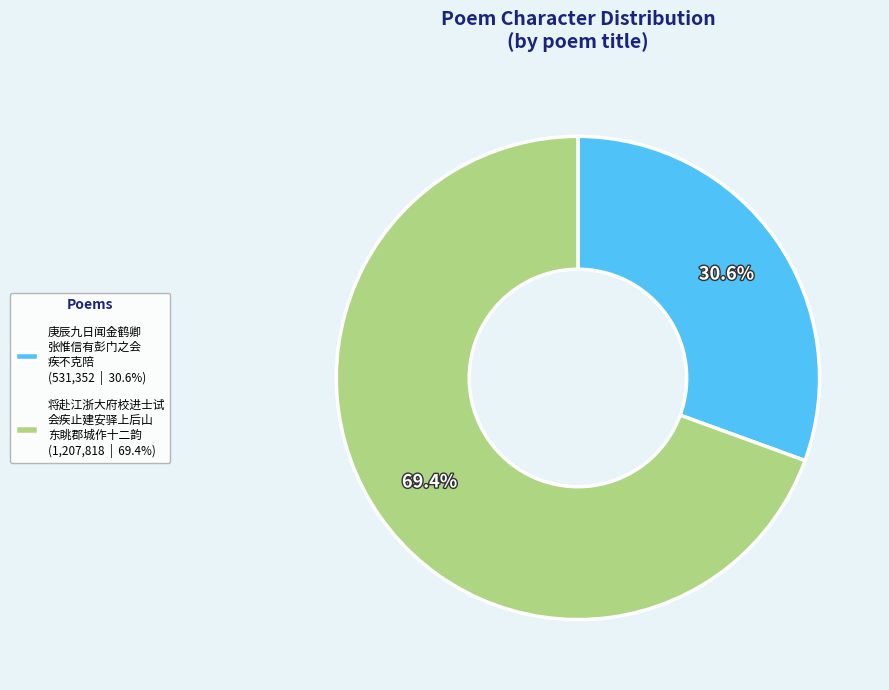

What is the largest slice in the pie chart?

将赴江浙大府校进士试 会疾止建安驿上后山 东眺郡城作十二韵 (1,207,818 | 69.4%)